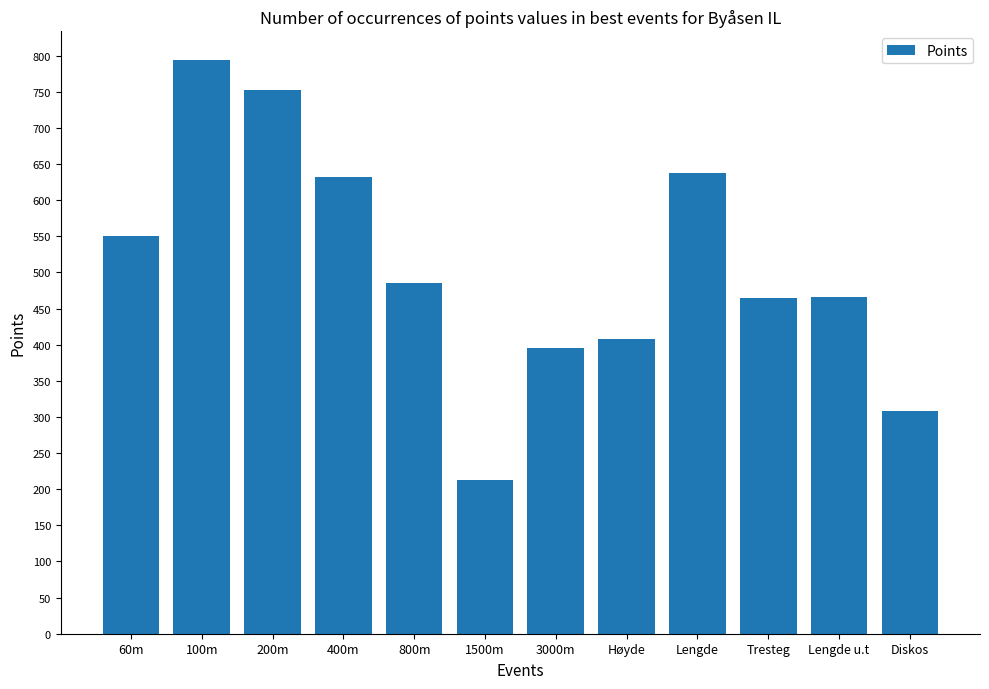

How many data points does each series have?

12